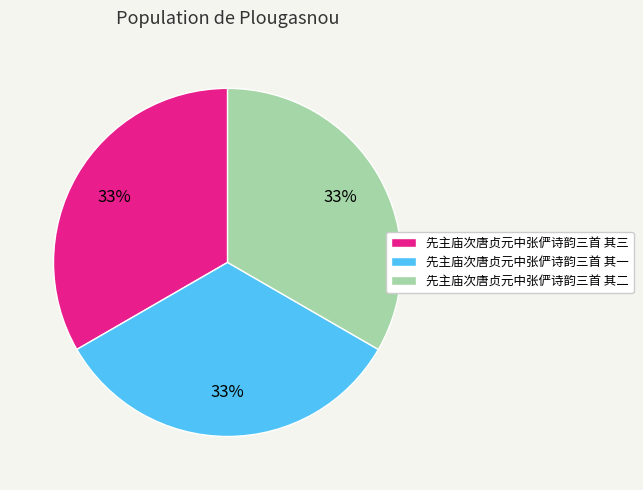

To the nearest percent, what percentage of the pie is 先主庙次唐贞元中张俨诗韵三首 其三?

33%